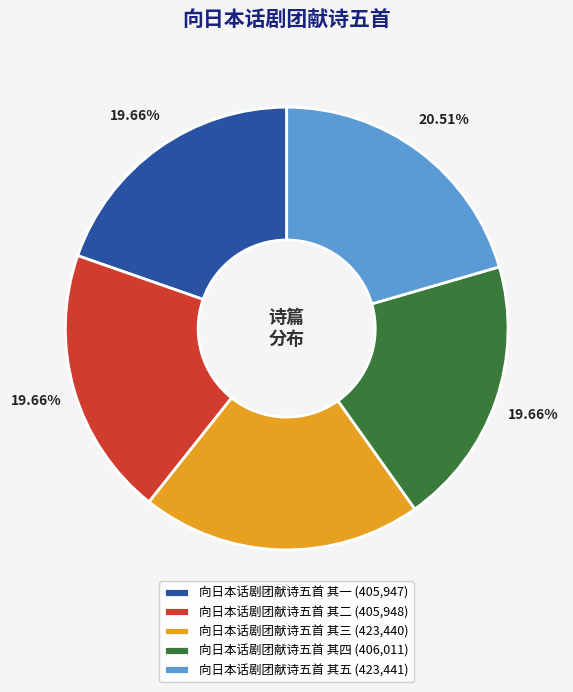

Does 向日本话剧团献诗五首 其二 represent more than half of the total?

No